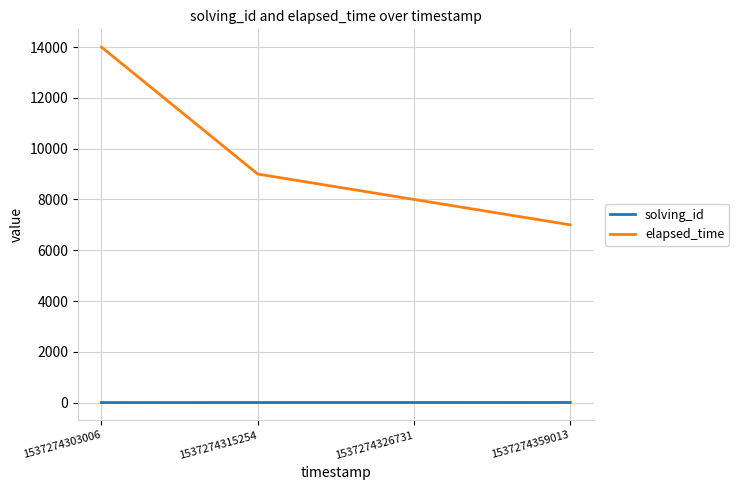

Which series has the largest total across all categories?

elapsed_time